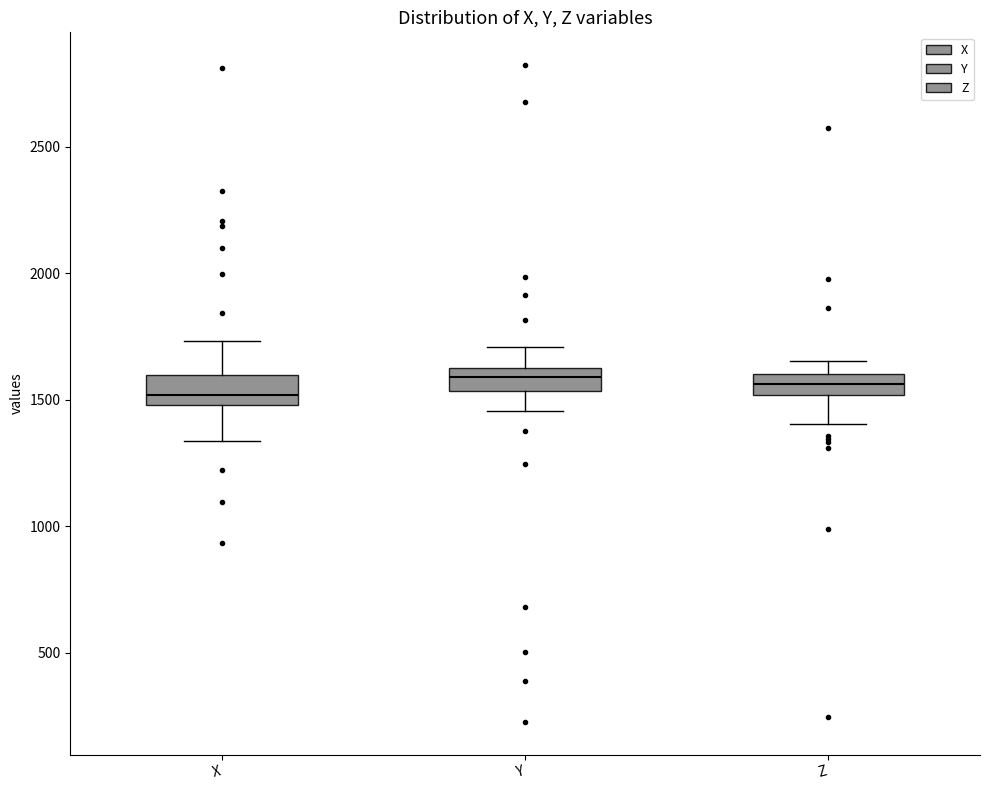

Where does the median line of the box for Y sit on the y-axis? The values are not printed on the chart, so give them approximately, as read against the axis.

1600